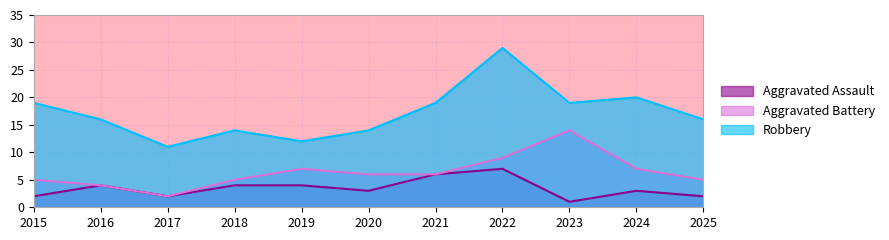

Reading left to right, list all the values displayed in this chart.

Aggravated Assault: 2	4	2	4	4	3	6	7	1	3	2
Aggravated Battery: 5	4	2	5	7	6	6	9	14	7	5
Robbery: 19	16	11	14	12	14	19	29	19	20	16